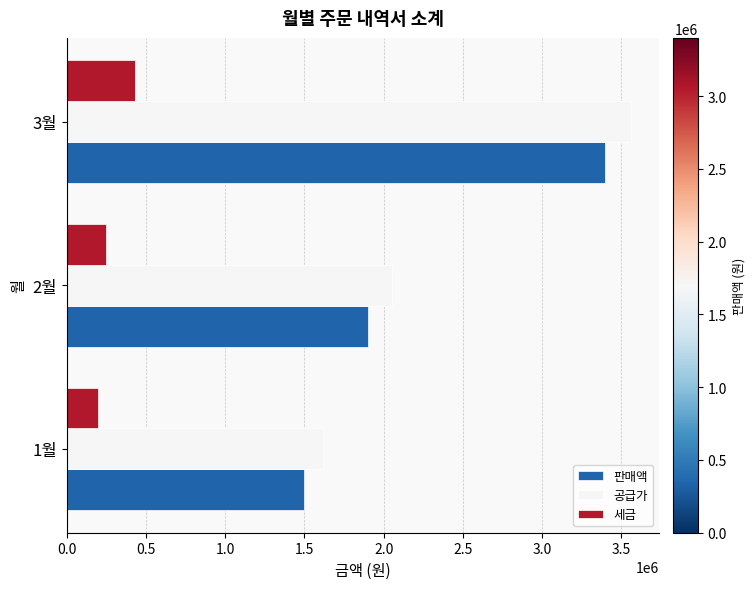

What is the sum of all 공급가 values?

7230000